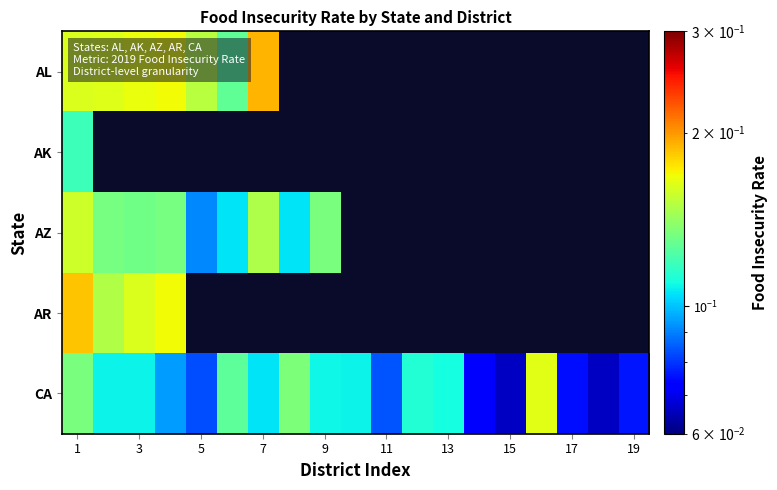

How many positive values does the AZ series have?

9